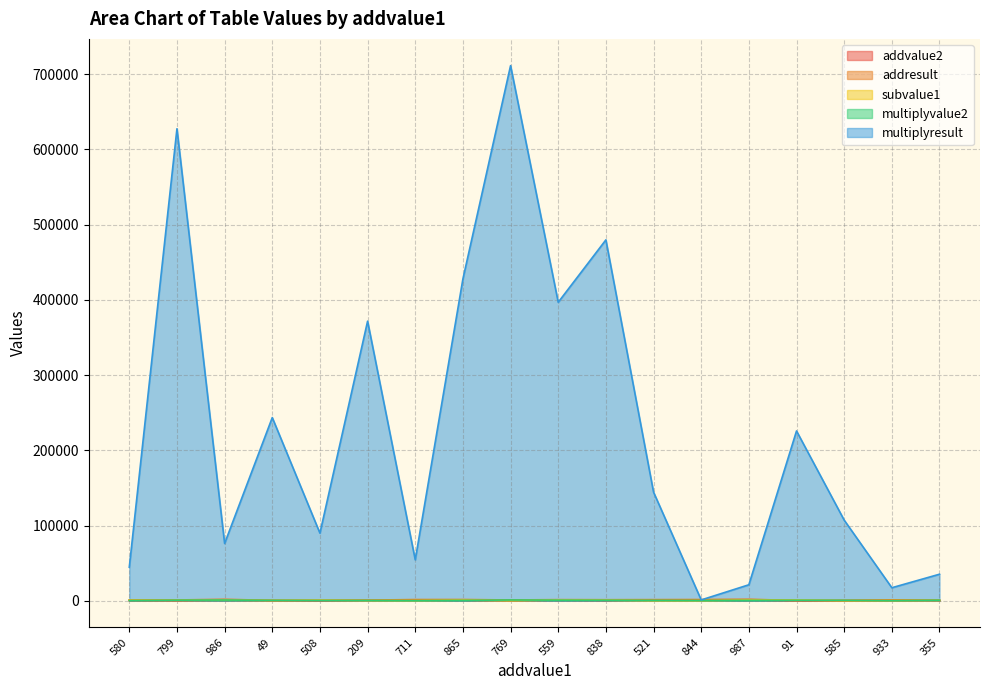

True or false: addvalue2 has a value of 489 at 355.

True